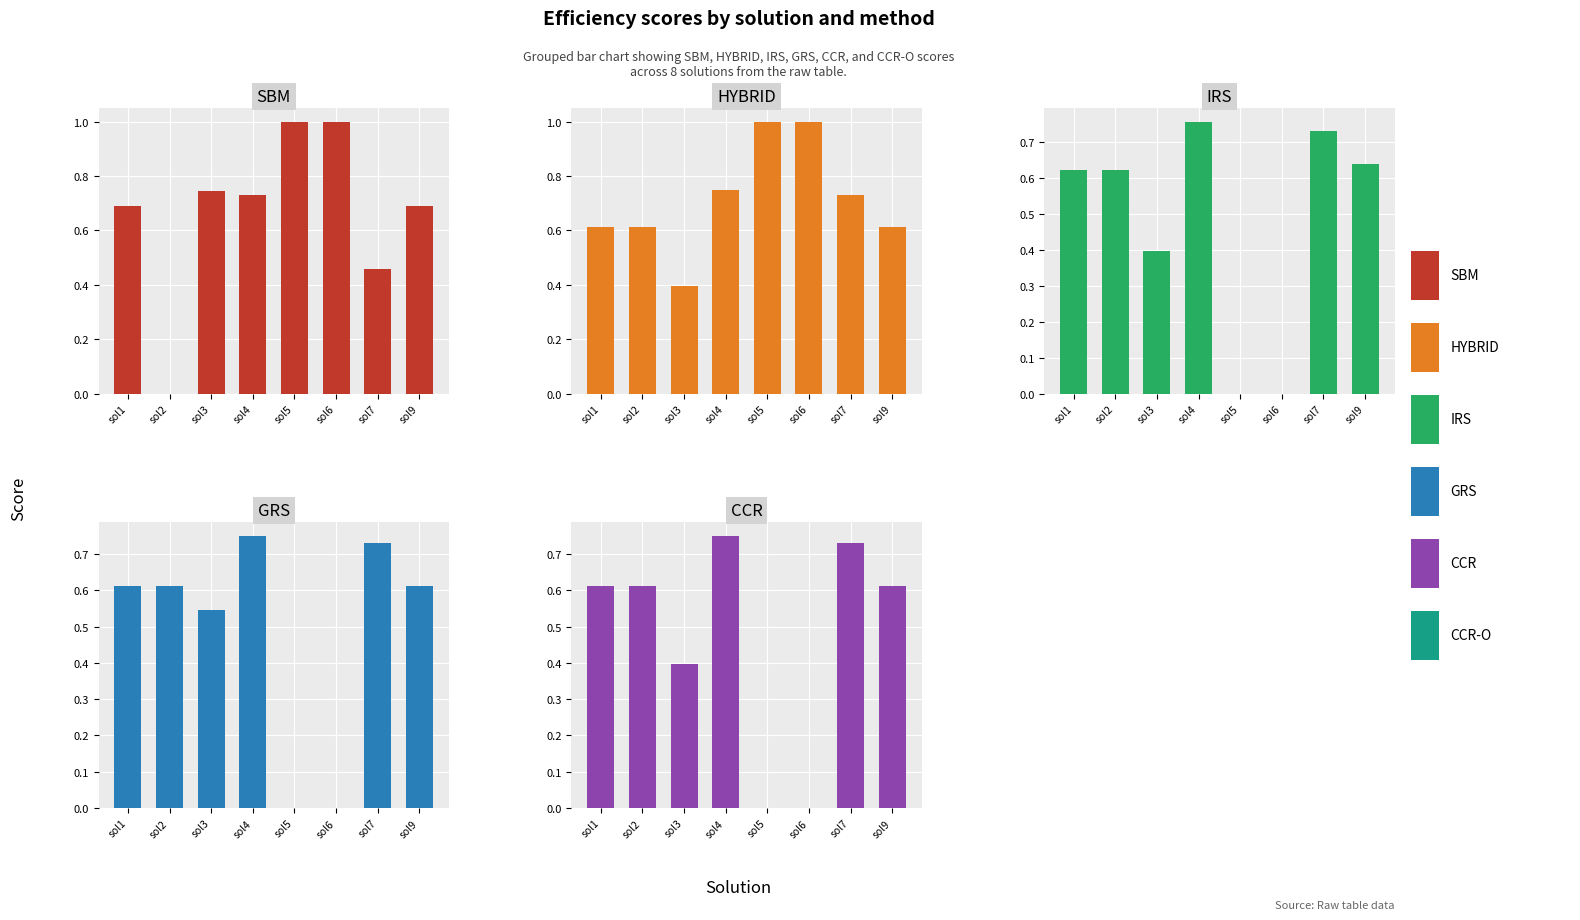

Which series has the widest spread of values?

SBM